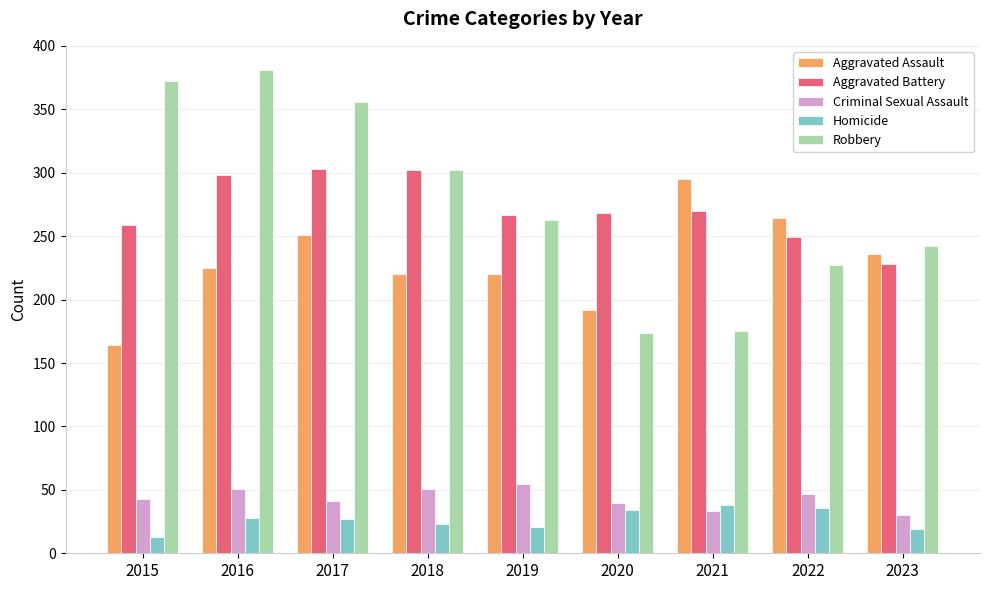

At how many categories does at least one series exceed 17?

9